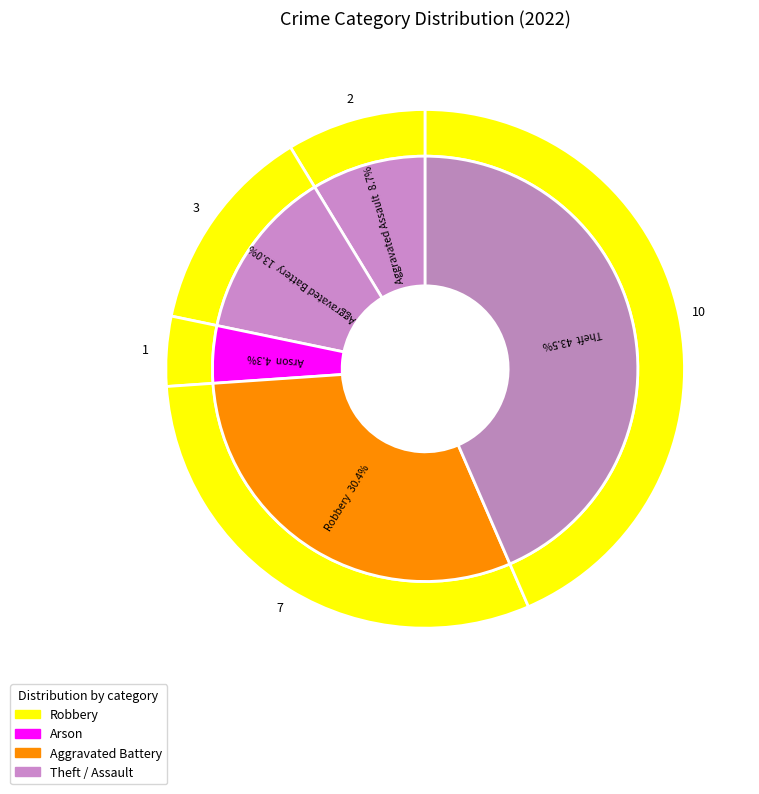

How many segments does this pie chart have?

5